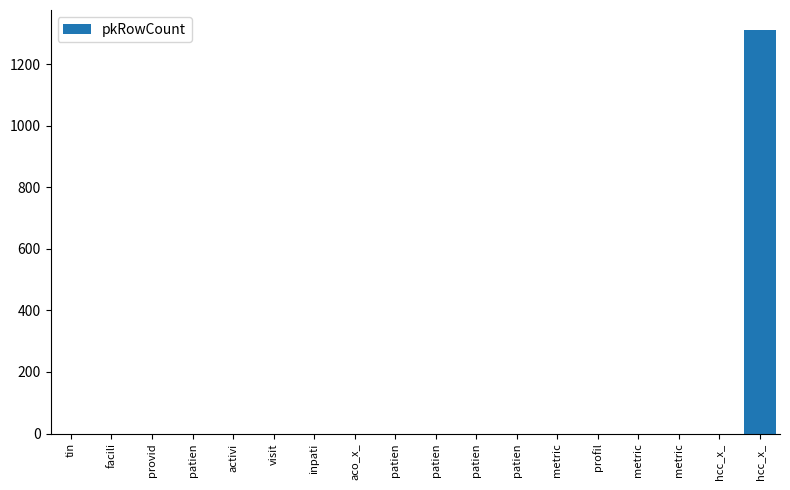

How many data points does each series have?

18